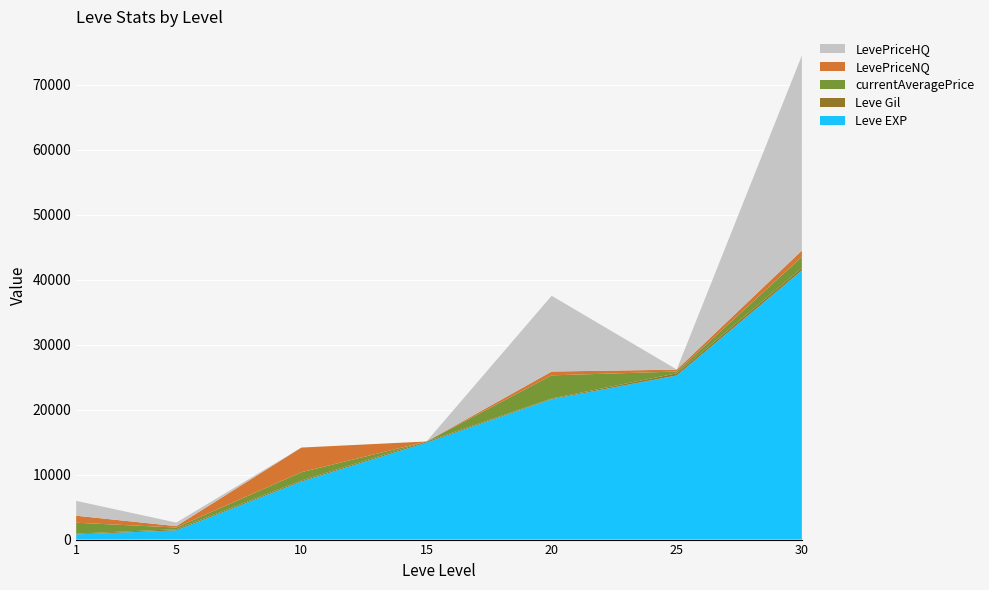

Reading left to right, extract all data points from this chart.

Leve EXP: 800.0	1420.0	8930.0	14920.0	21600.0	25250.0	41410.0
Leve Gil: 113.0	169.0	169.0	172.0	101.0	326.0	372.0
currentAveragePrice: 1682.1	265.8	1264.7	0.0	3565.3	278.6	1707.9
LevePriceNQ: 1078.7	209.1	3794.0	0.0	584.5	290.9	978.0
LevePriceHQ: 2285.4	549.5	0.0	0.0	11656.3	21.0	29997.0